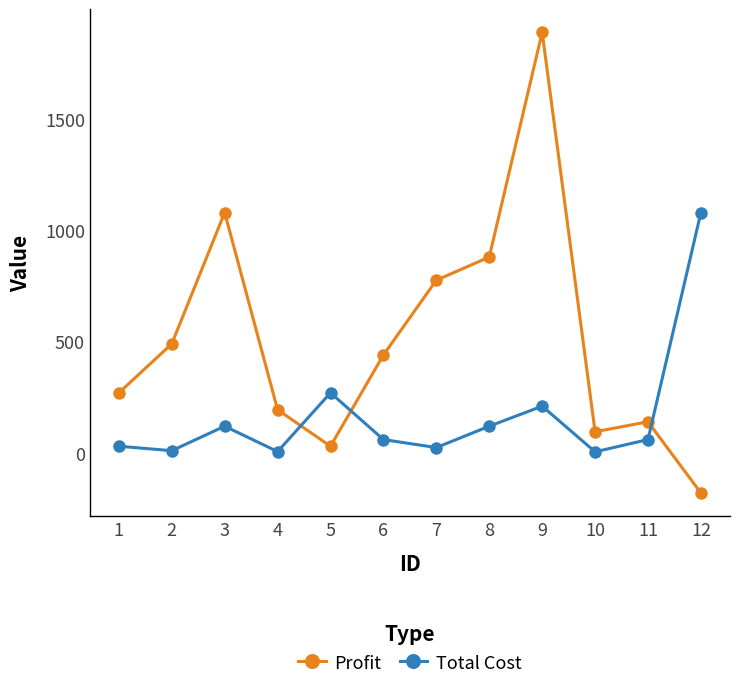

What is the difference between the Total Cost values at 7 and 6?

36